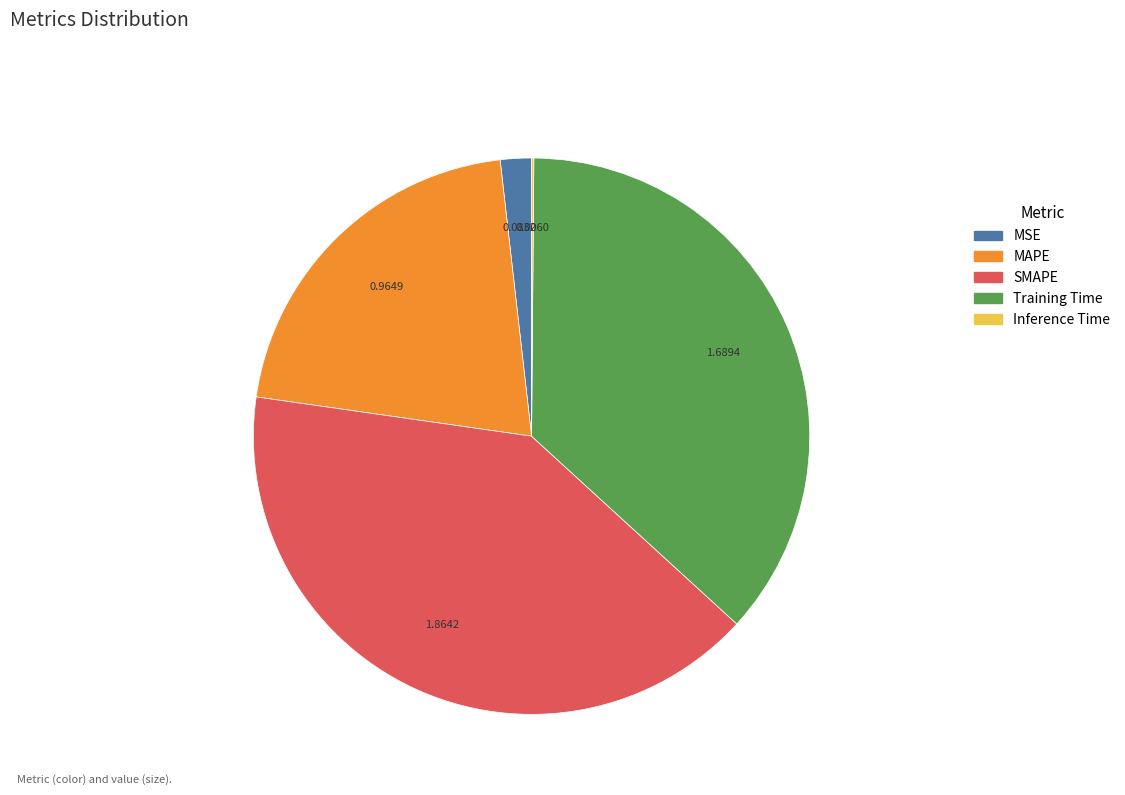

Which slice is the largest?

SMAPE